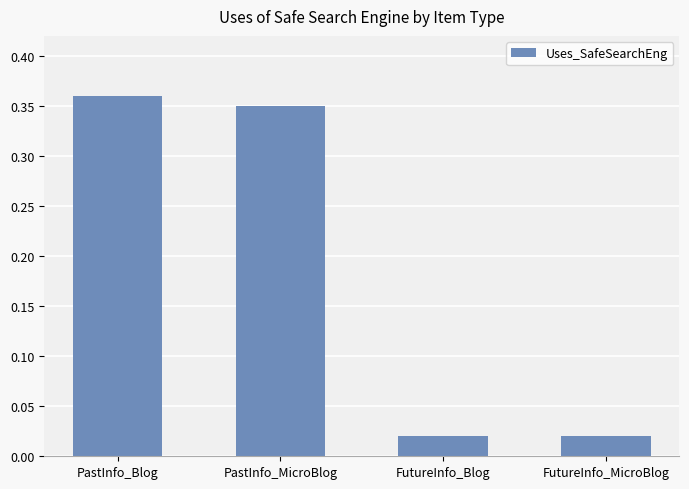

Which has a higher value, PastInfo_MicroBlog or FutureInfo_MicroBlog?

PastInfo_MicroBlog